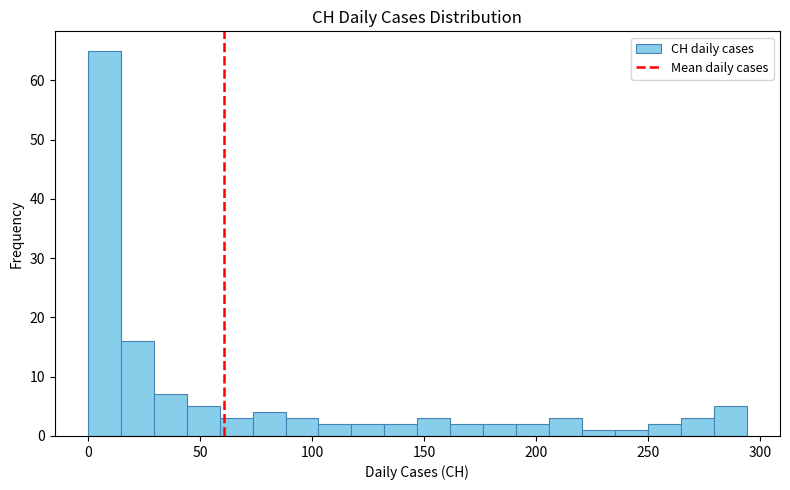

Around what value on the x-axis is the tallest bar? Give the approximate position of its centre, as read against the axis.

5